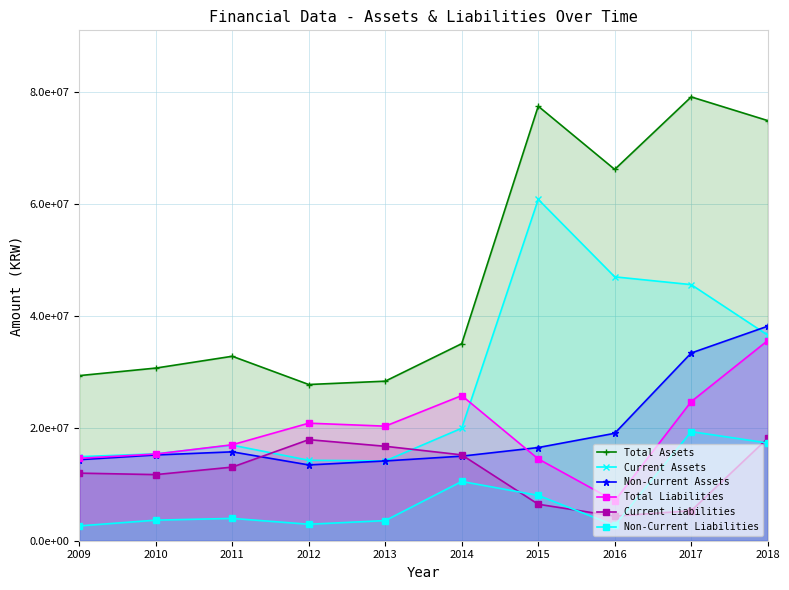

True or false: Total Assets and Current Liabilities cross at least once.

False